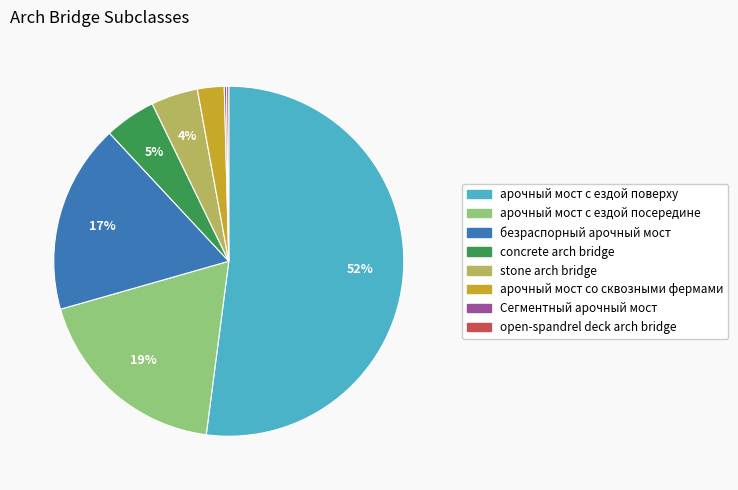

What is the majority slice?

арочный мост с ездой поверху